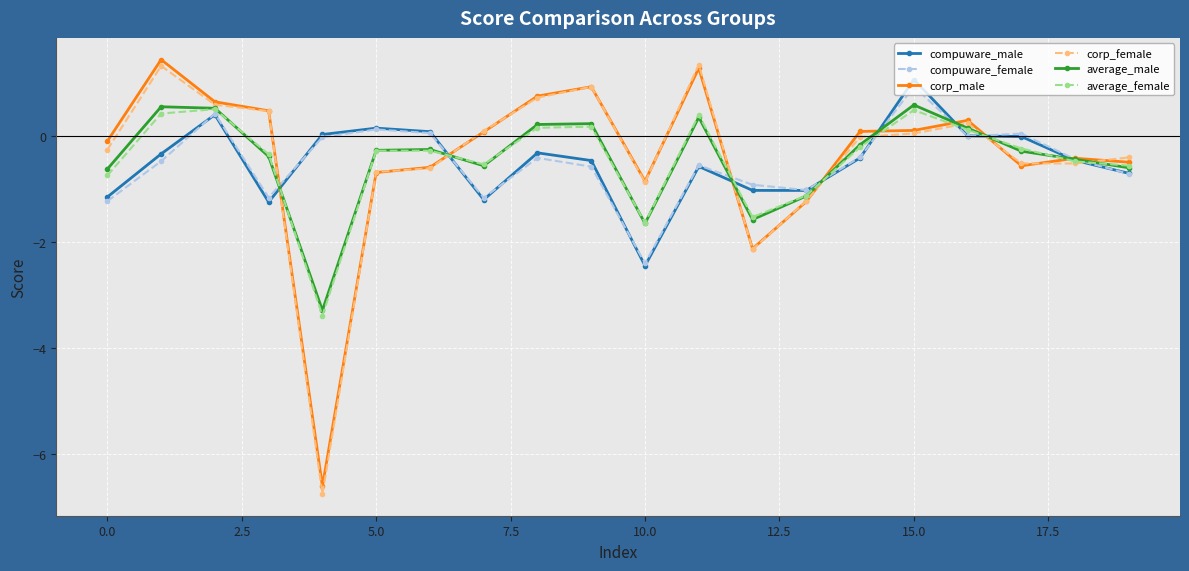

What is the value of the compuware_male point at the 15th from the left?

-0.4